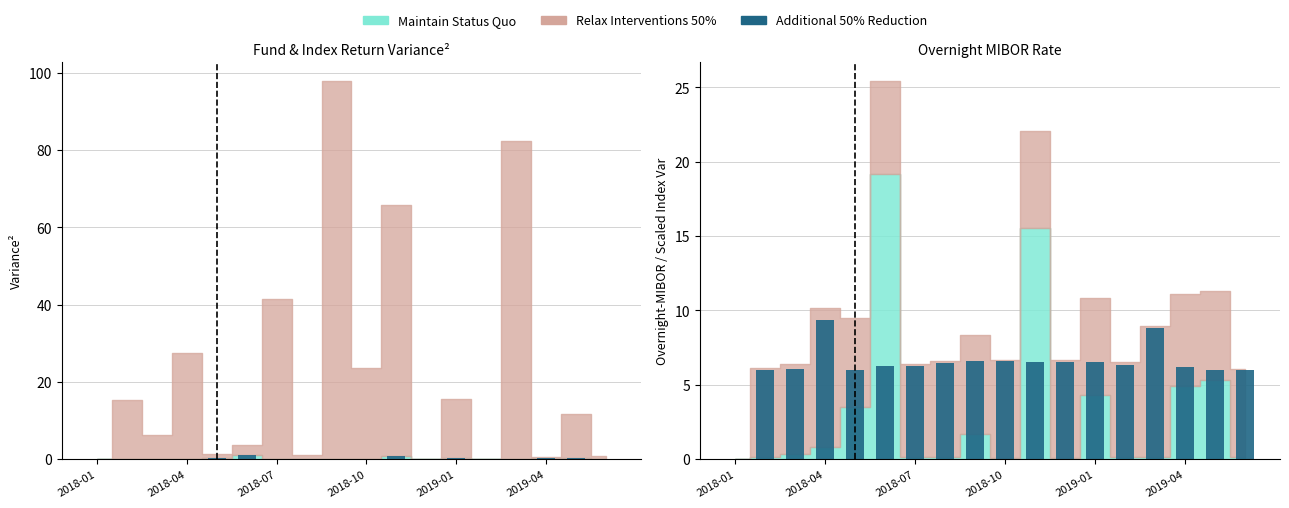

What is the ratio of the value at 2018-10 to the value at 2019-04?

1.5